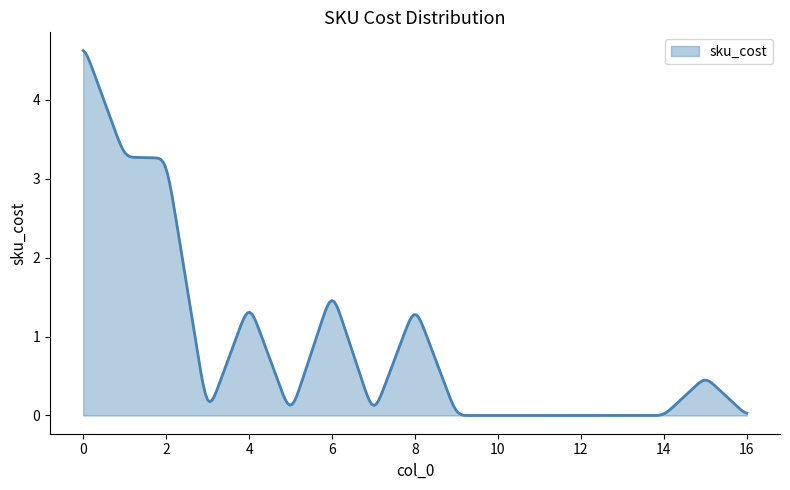

What is the greatest value displayed?

4.6